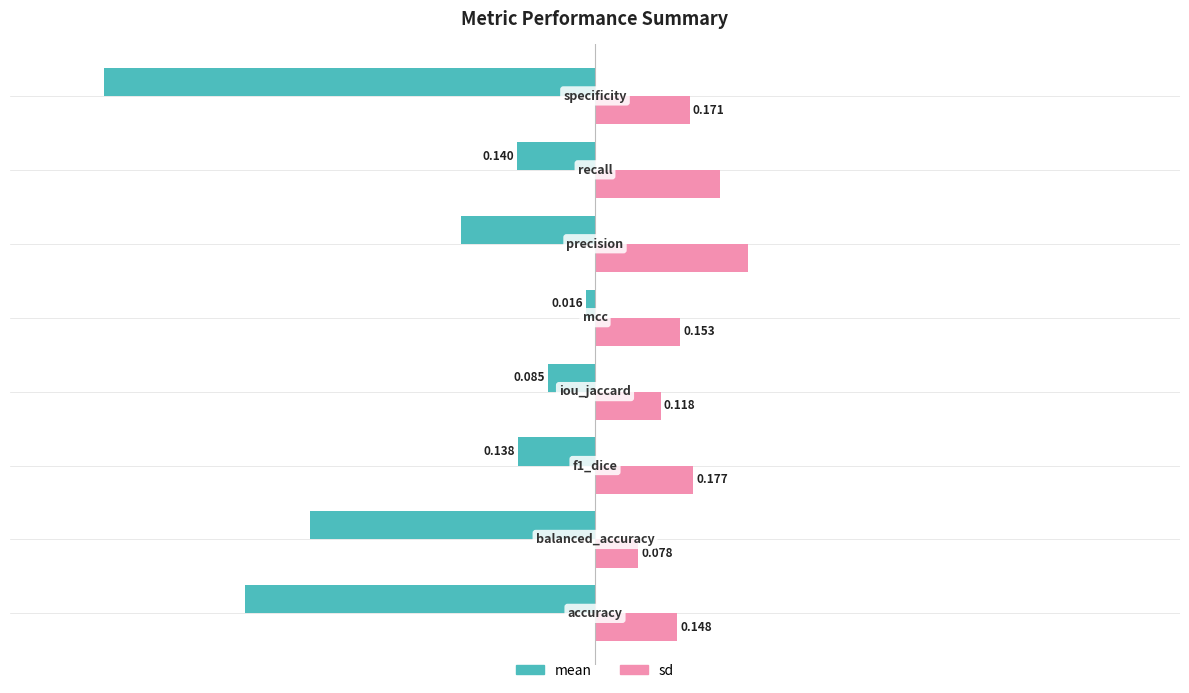

Which series has the largest range (max minus min)?

mean